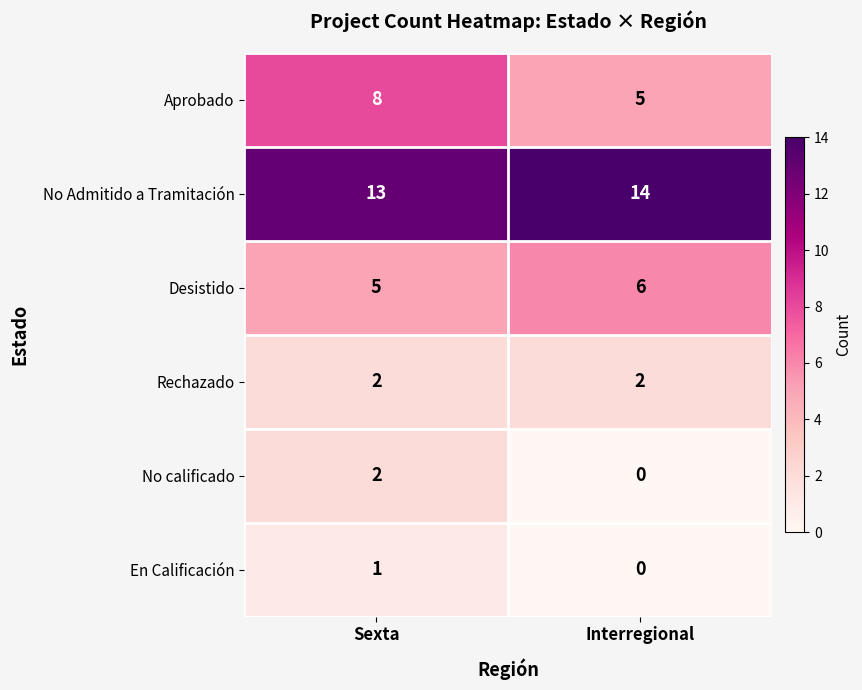

What is the difference between the highest and lowest values at Sexta?

12